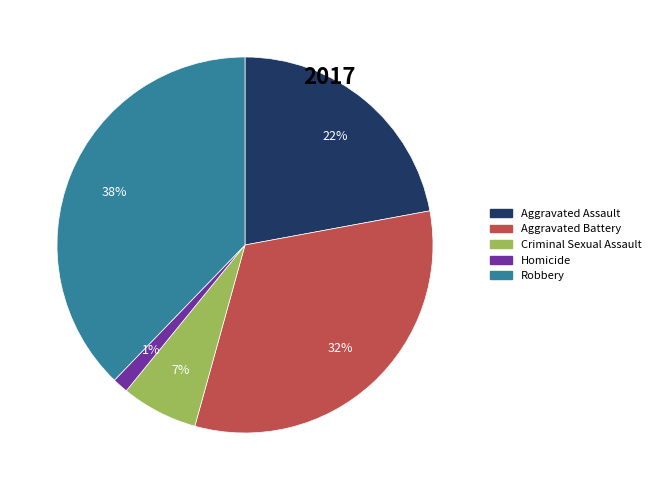

To the nearest percent, what is the combined percentage of Aggravated Battery and Aggravated Assault?

54%